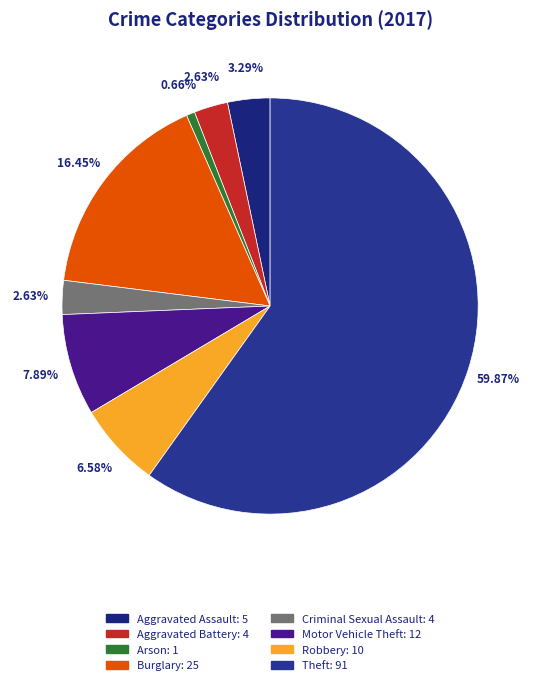

How many slices are in this pie chart?

8